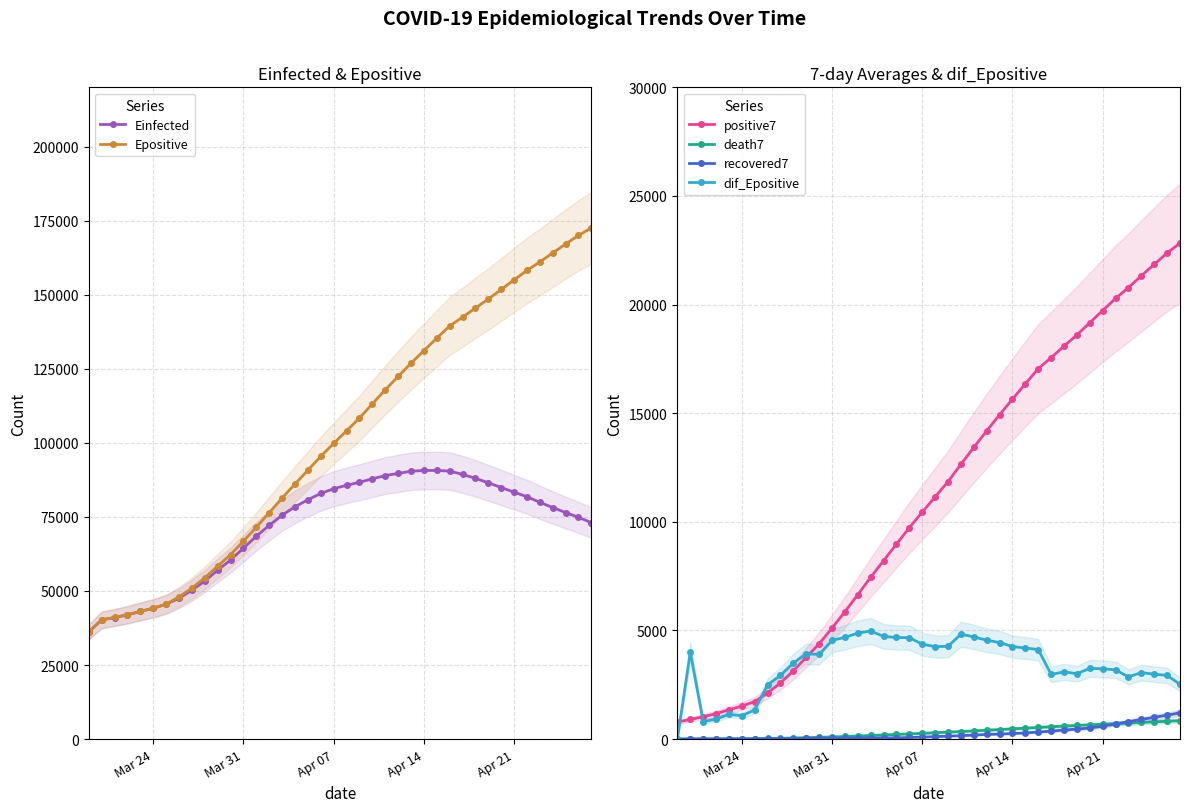

Is the value of recovered7 at Apr 07 greater than the value of dif_Epositive at Mar 31?

No